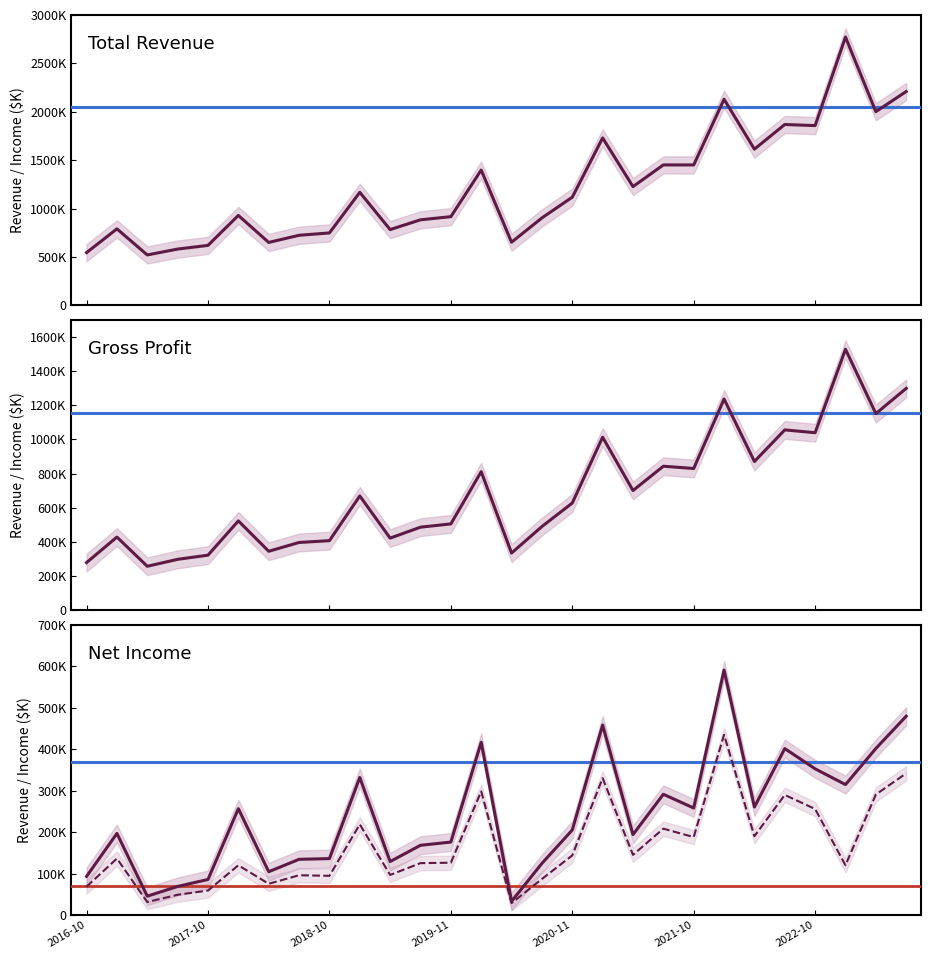

Which has a higher value, 16 or 25?

25